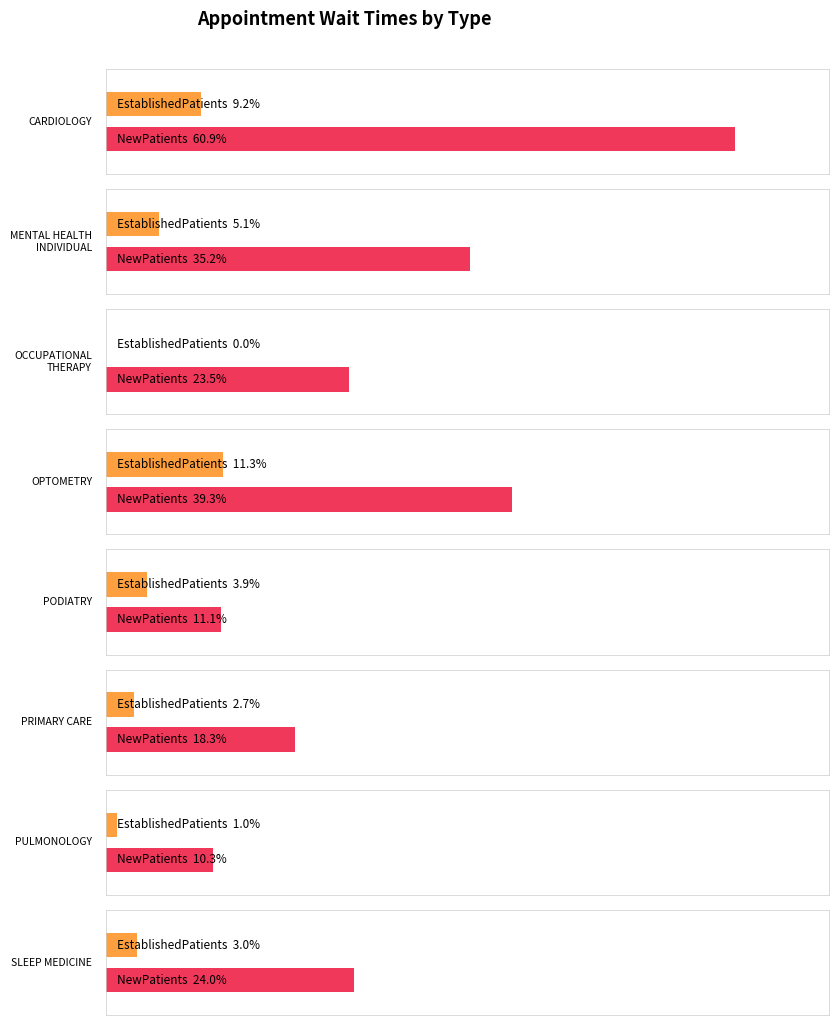

Which category has the highest value across all series?

CARDIOLOGY